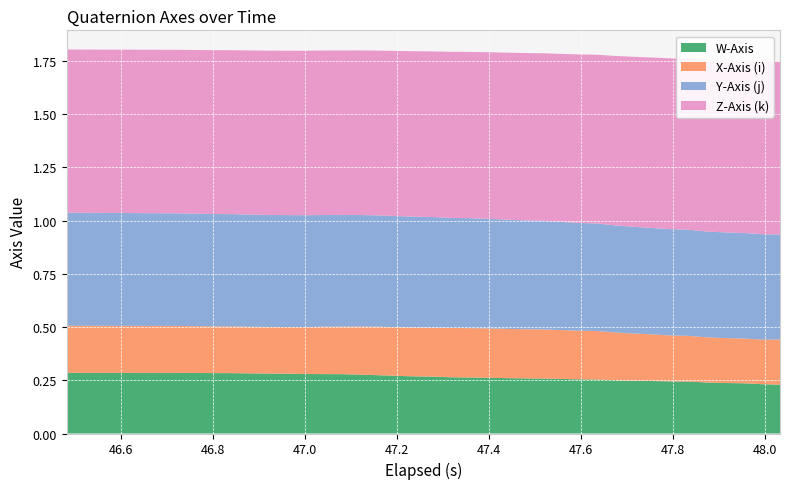

Reading left to right, what are all the values shown in this chart?

W-Axis: 0.3	0.3	0.3	0.3	0.3	0.3	0.3	0.3	0.3	0.3	0.3	0.3	0.3	0.3	0.3	0.3	0.3	0.3	0.3	0.3	0.3	0.3	0.3	0.3	0.3	0.3	0.3	0.3	0.3	0.3	0.3	0.2	0.2	0.2	0.2	0.2	0.2	0.2	0.2	0.2
X-Axis (i): 0.2	0.2	0.2	0.2	0.2	0.2	0.2	0.2	0.2	0.2	0.2	0.2	0.2	0.2	0.2	0.2	0.2	0.2	0.2	0.2	0.2	0.2	0.2	0.2	0.2	0.2	0.2	0.2	0.2	0.2	0.2	0.2	0.2	0.2	0.2	0.2	0.2	0.2	0.2	0.2
Y-Axis (j): 0.5	0.5	0.5	0.5	0.5	0.5	0.5	0.5	0.5	0.5	0.5	0.5	0.5	0.5	0.5	0.5	0.5	0.5	0.5	0.5	0.5	0.5	0.5	0.5	0.5	0.5	0.5	0.5	0.5	0.5	0.5	0.5	0.5	0.5	0.5	0.5	0.5	0.5	0.5	0.5
Z-Axis (k): 0.8	0.8	0.8	0.8	0.8	0.8	0.8	0.8	0.8	0.8	0.8	0.8	0.8	0.8	0.8	0.8	0.8	0.8	0.8	0.8	0.8	0.8	0.8	0.8	0.8	0.8	0.8	0.8	0.8	0.8	0.8	0.8	0.8	0.8	0.8	0.8	0.8	0.8	0.8	0.8